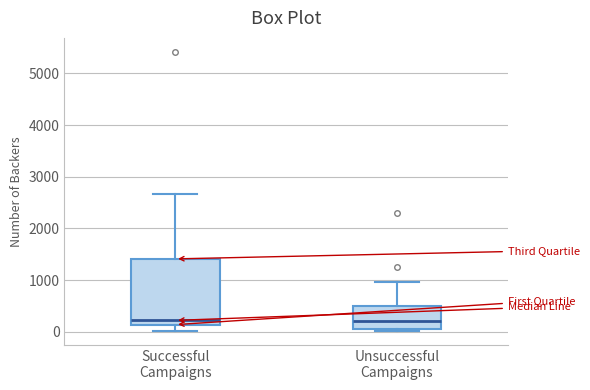

Which box is the tallest, from its lower edge to its upper edge?

Successful Campaigns